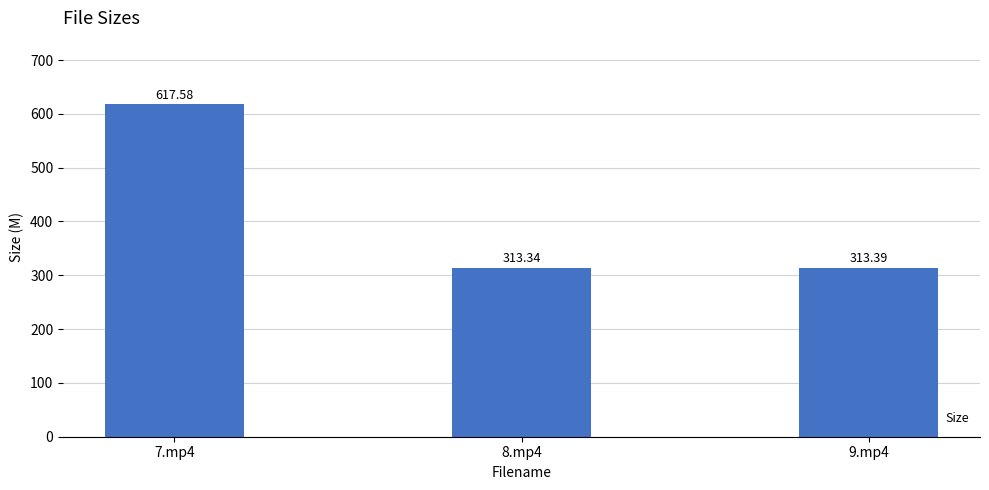

What is the difference between the maximum and minimum values?

304.2